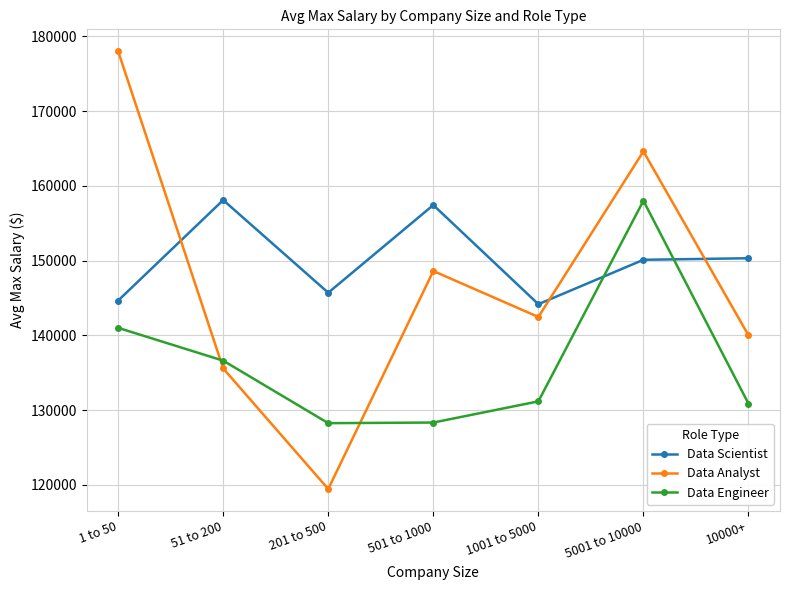

What is the value of the Data Scientist point at the 6th from the left?

150102.6